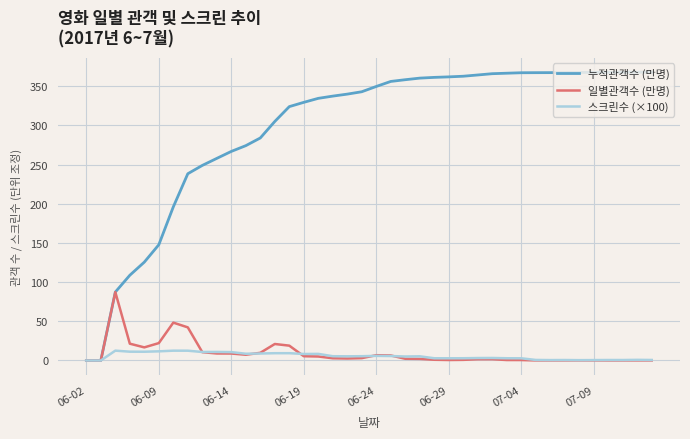

Which series has the largest total across all categories?

누적관객수 (만명)